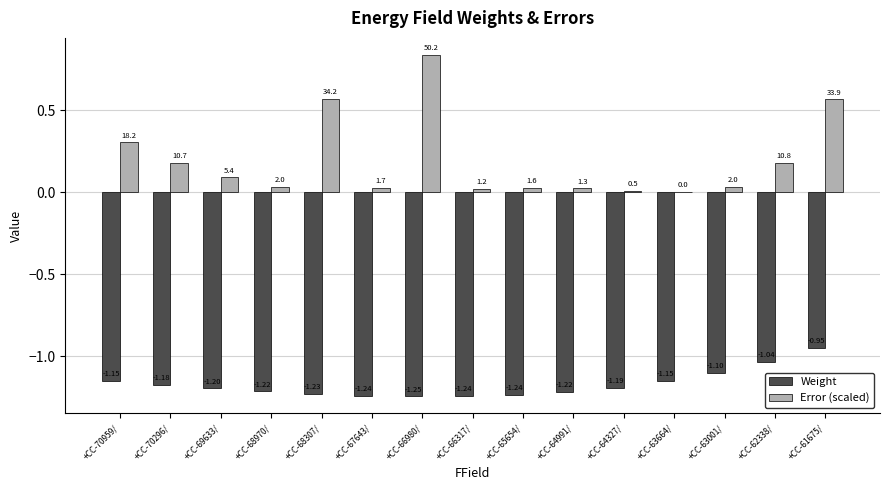

The value of Error (scaled) at +CC-65654/ is 0.0. True or false?

True